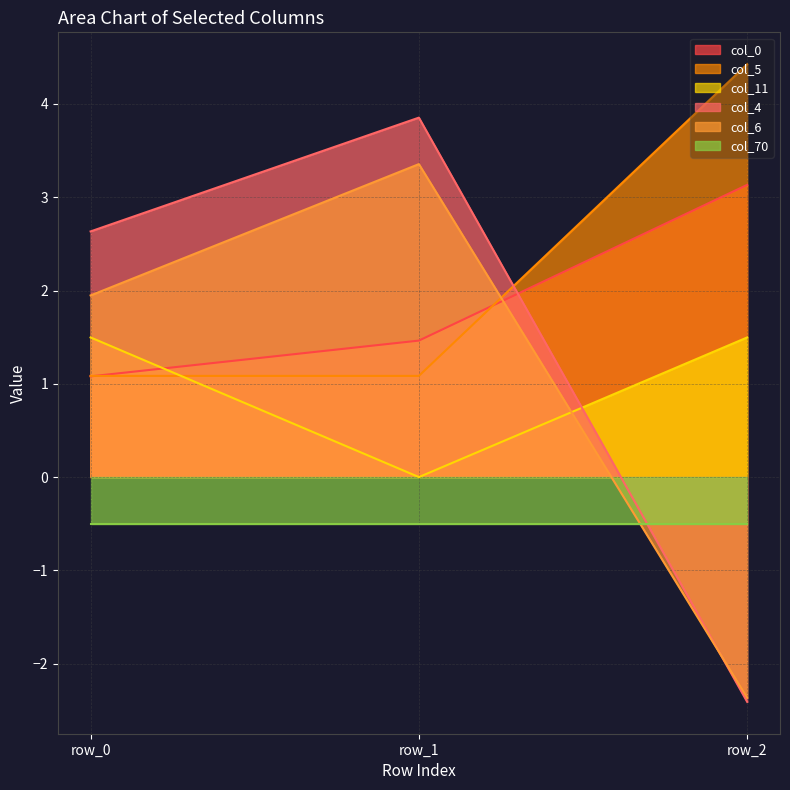

True or false: col_11 has a value of 1.5 at row_0.

True